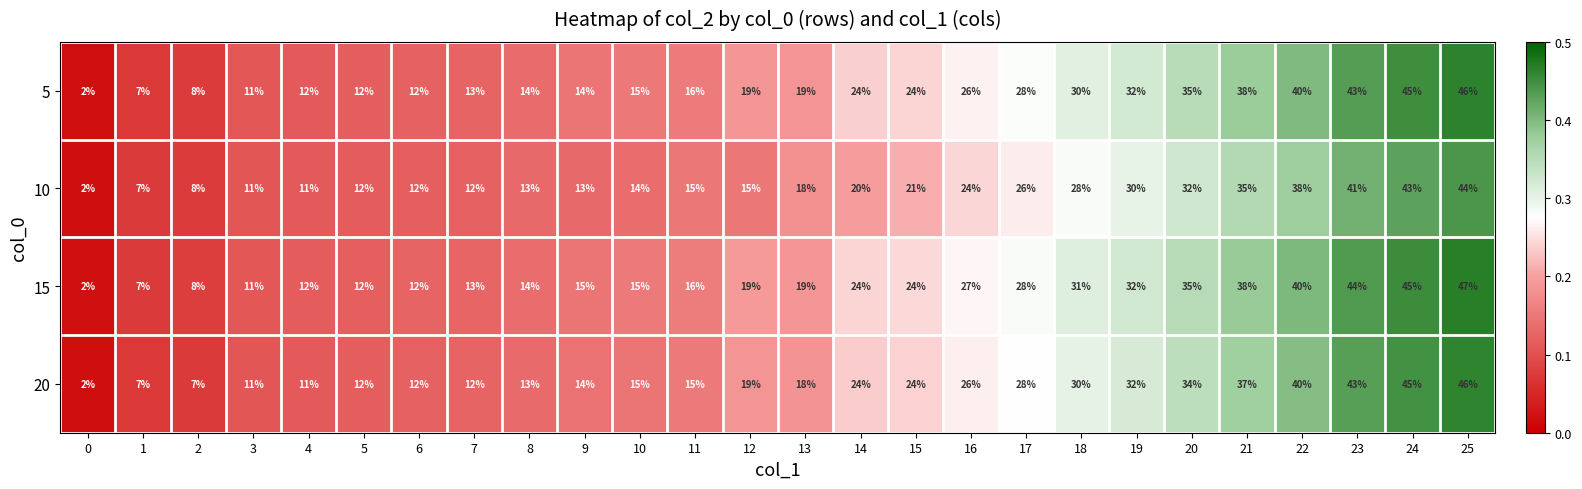

The value of 15 at 17 is 28. True or false?

True